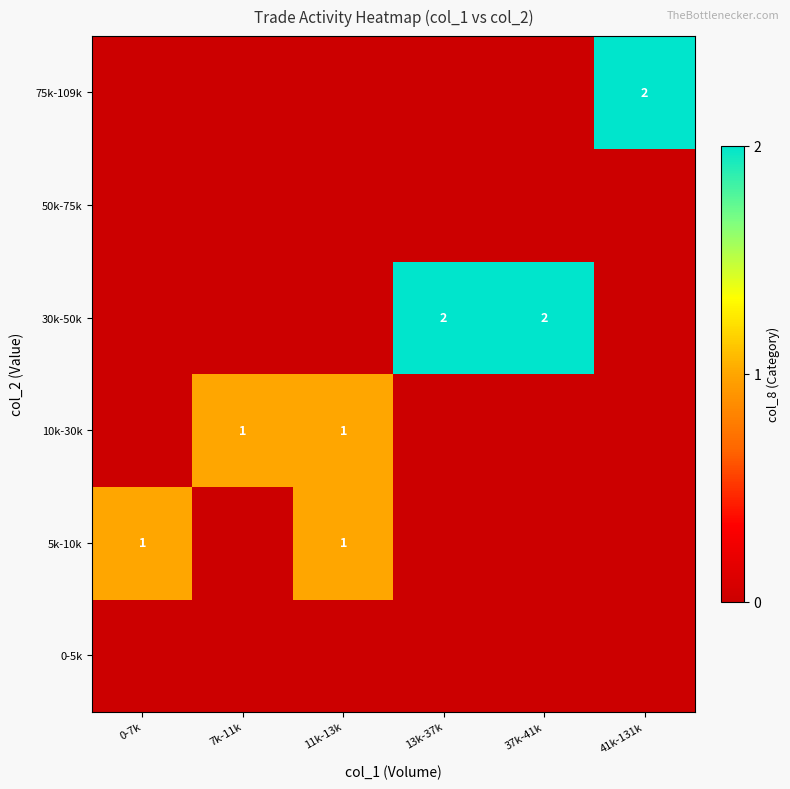

The 30k-50k series shows 1 at 37k-41k. True or false?

False